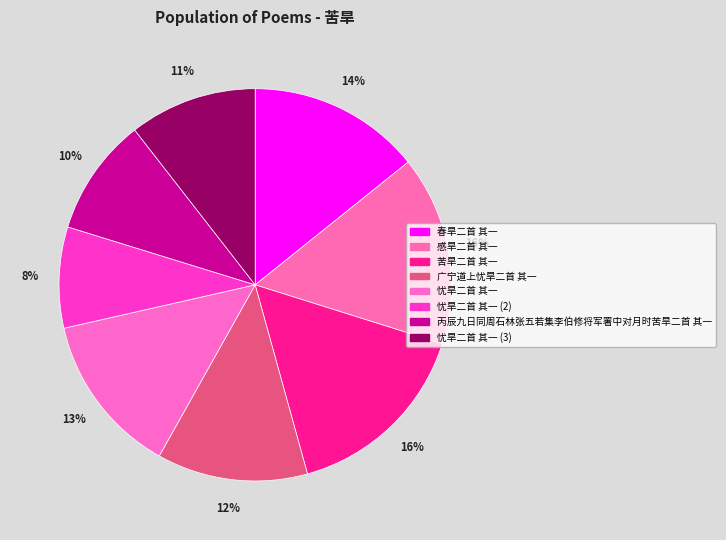

Do 丙辰九日同周石林张五若集李伯修将军署中对月时苦旱二首 其一 and 忧旱二首 其一 together represent more than half of the pie?

No